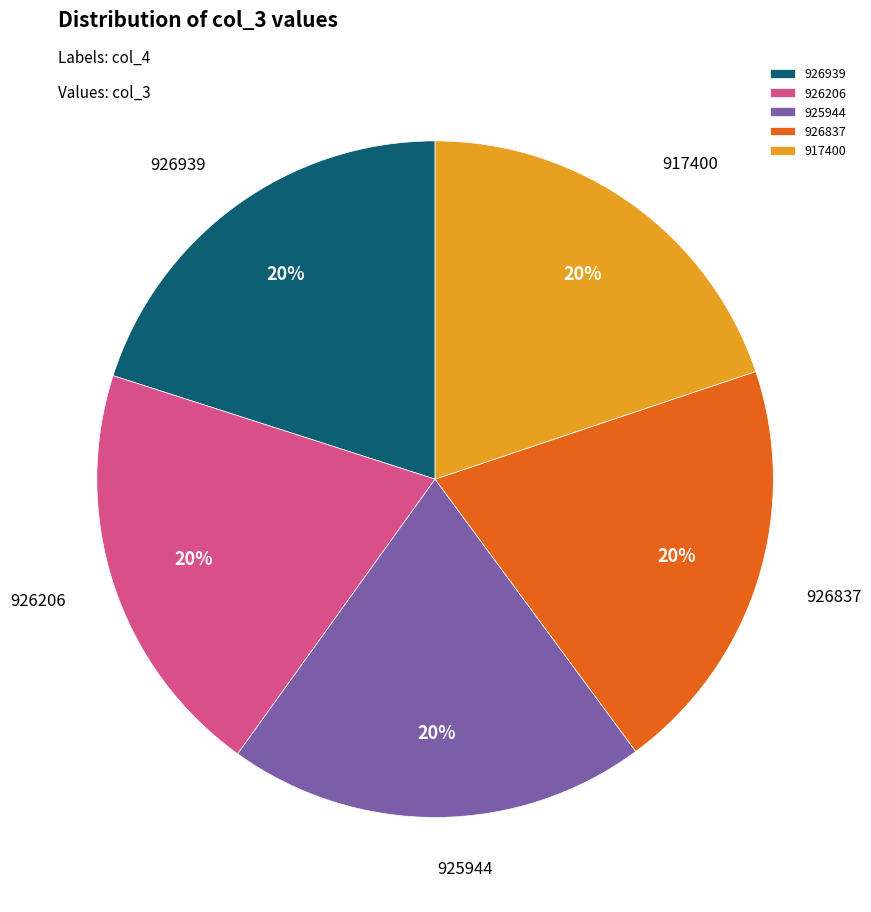

Does 926837 account for over 50% of the chart?

No